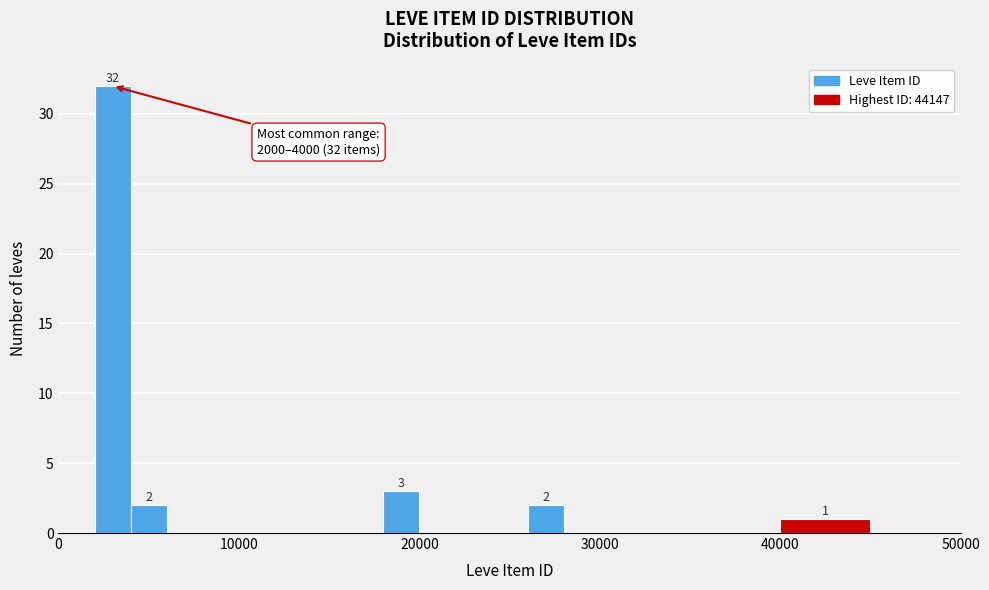

Around what value on the x-axis is the tallest bar? Give the approximate position of its centre, as read against the axis.

3000